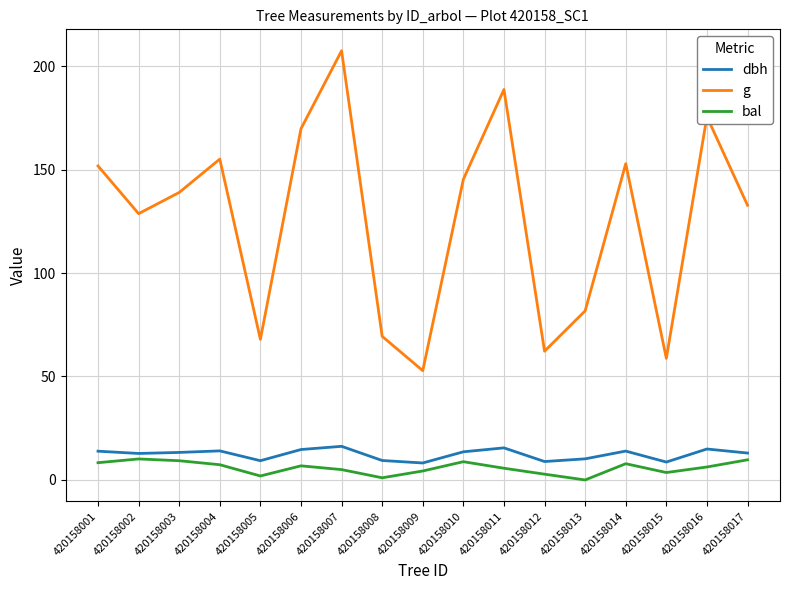

What is the sum of all g values?

2139.4